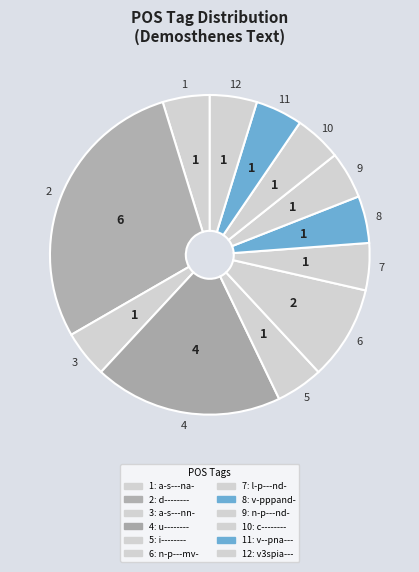

Count the number of slices in the pie.

12